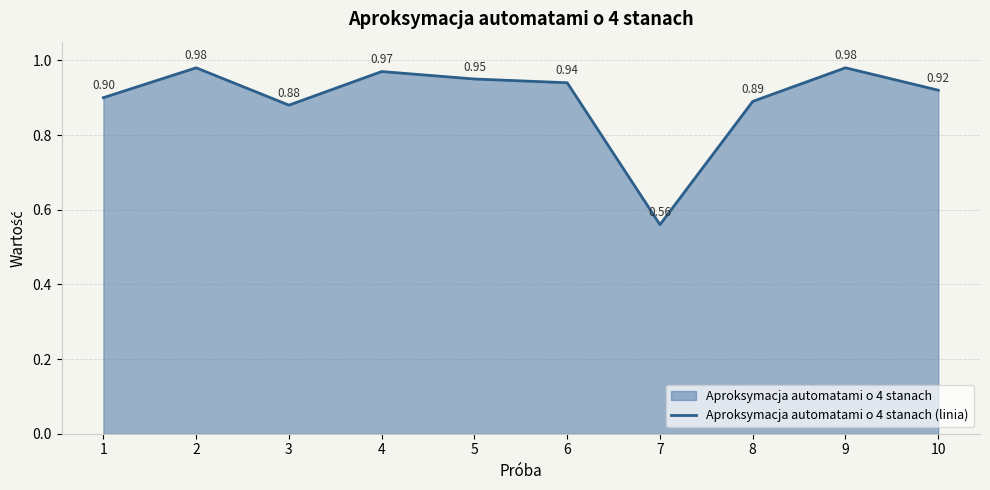

At which label is the value closest to 0?

7